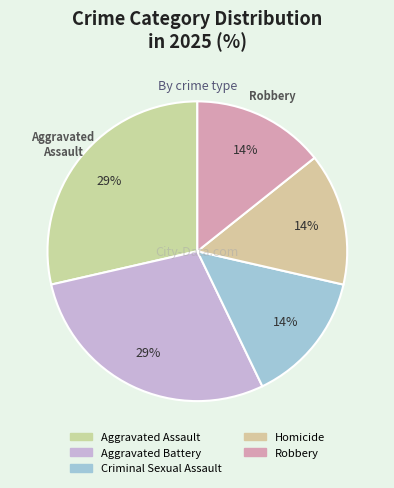

How many segments does this pie chart have?

5